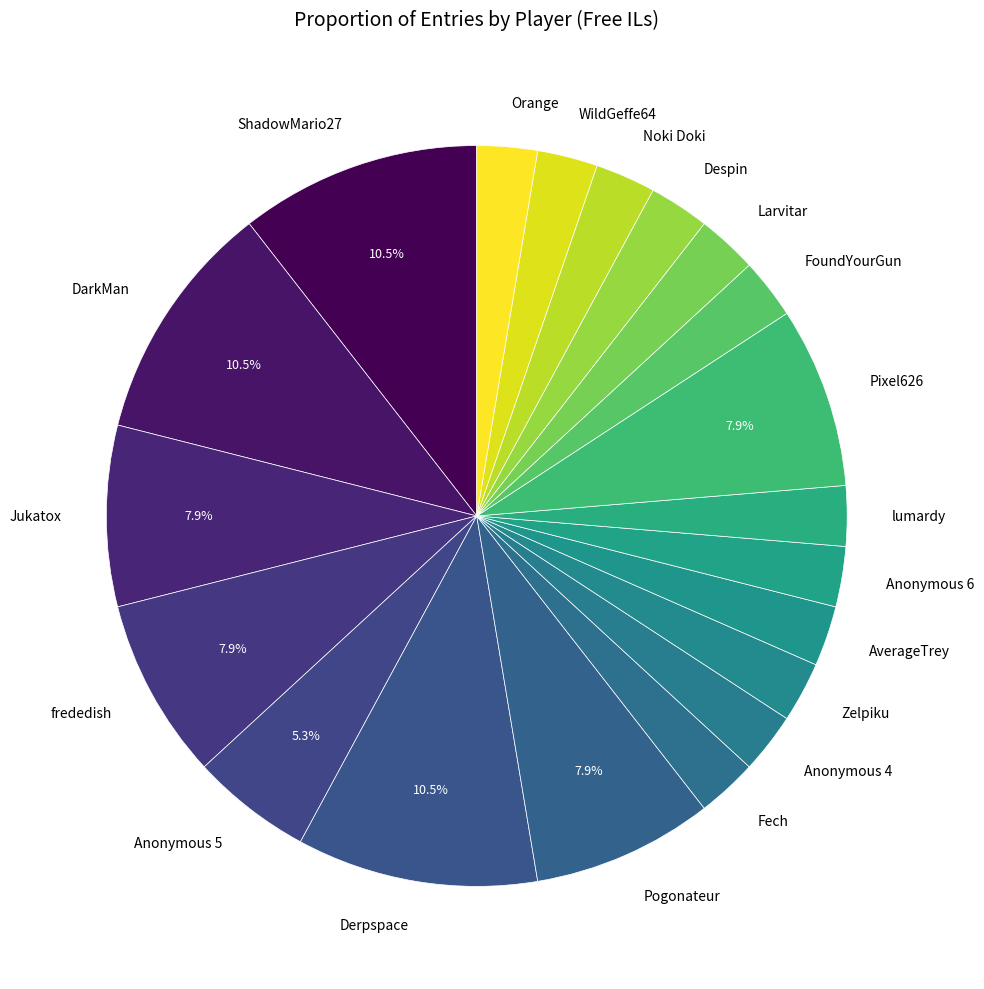

How many slices are in this pie chart?

20